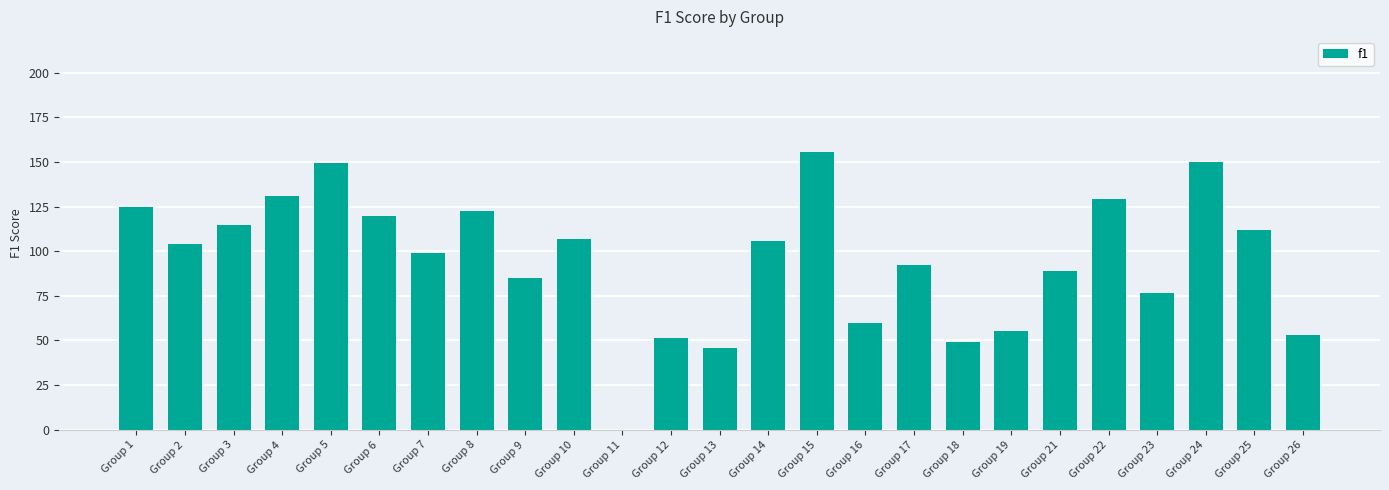

What is the sum of all values?

2381.8